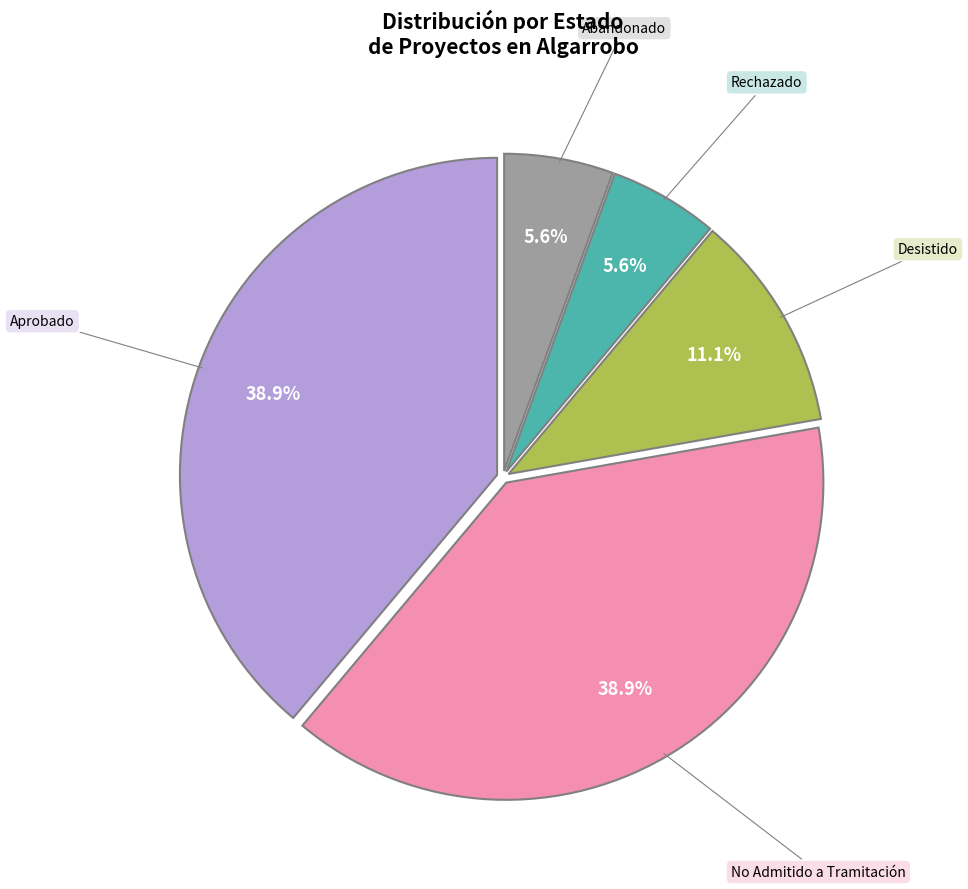

Does any single category account for the majority?

No